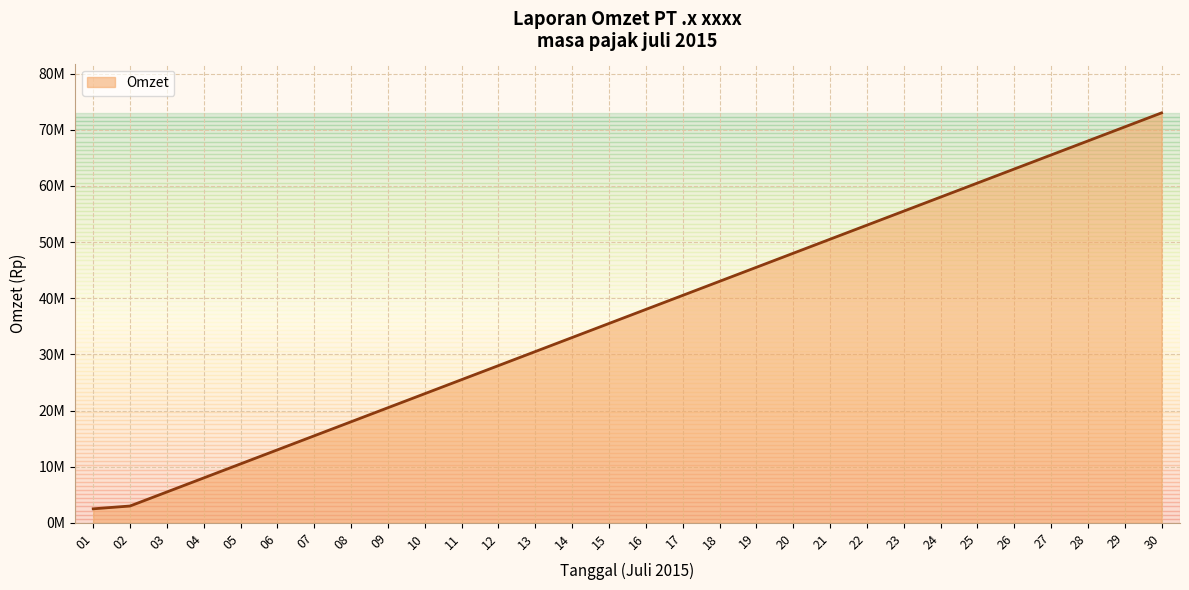

Which category has the lowest value across all series?

01